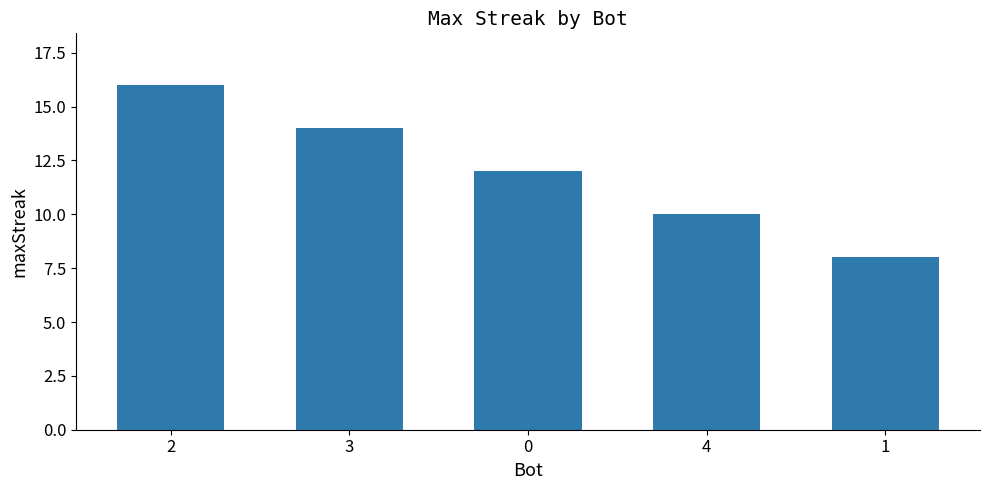

What is the ratio of the value at 4 to the value at 3?

0.7